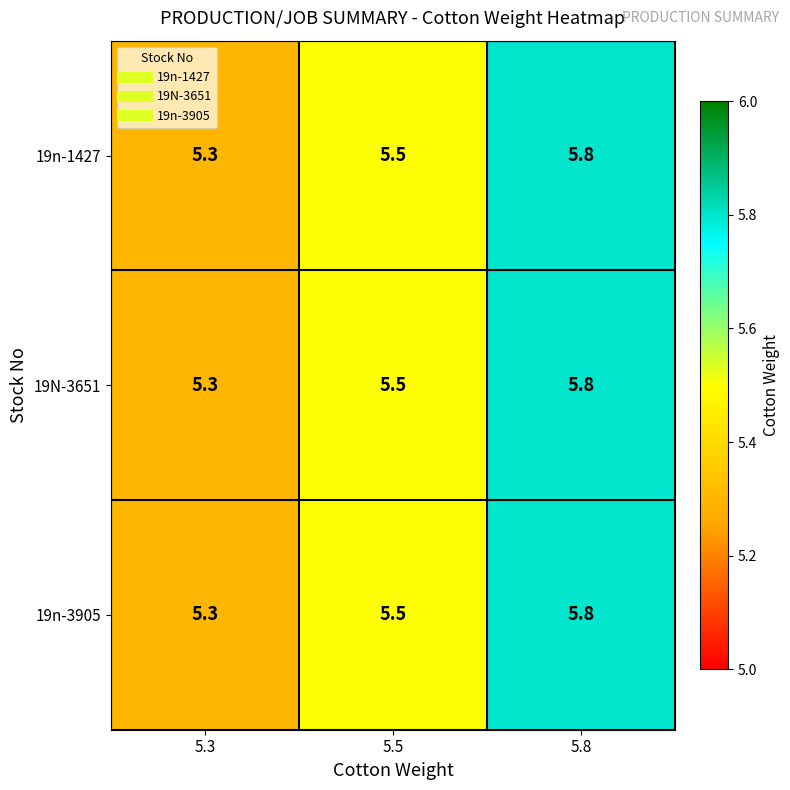

What is the difference between the 19n-3905 values at 5.8 and 5.3?

0.5